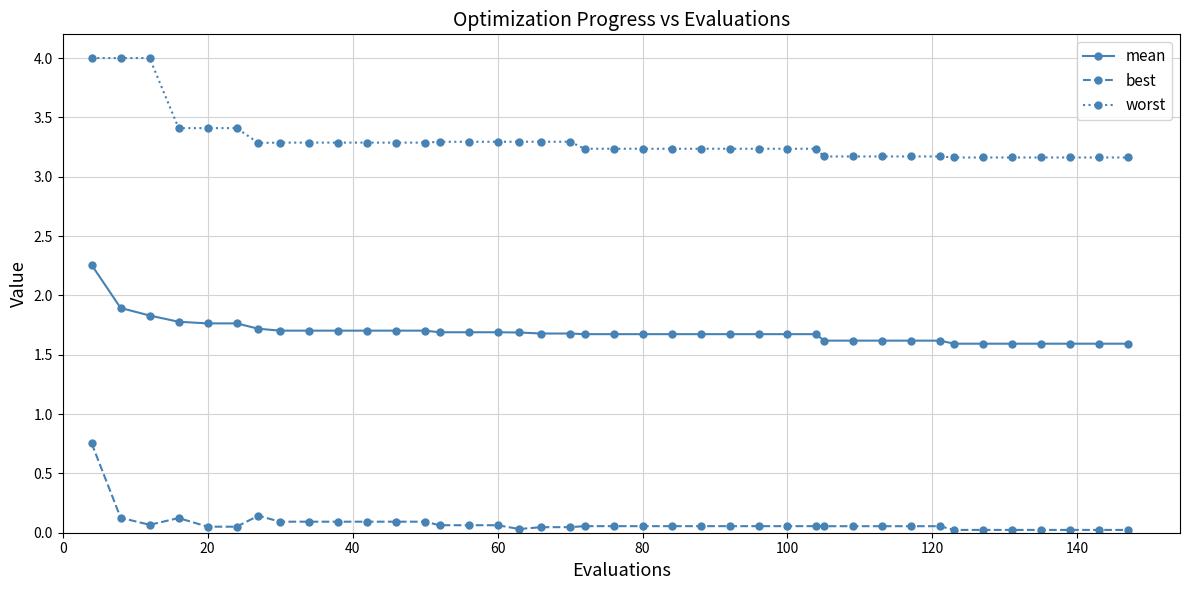

List the series in order of their overall mean, lowest first.

best, mean, worst